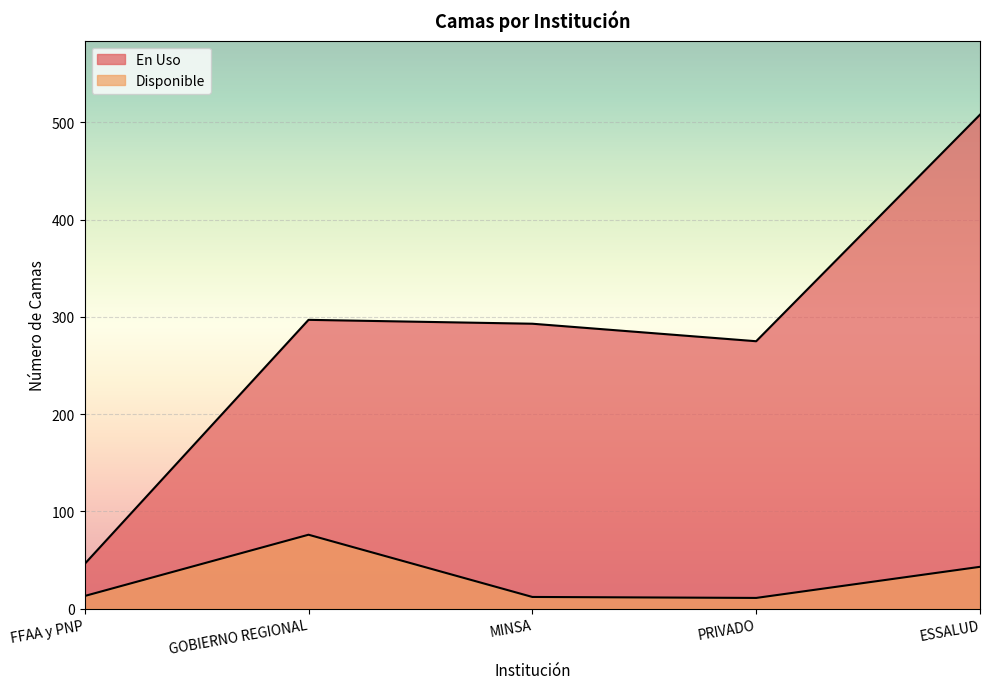

Is it true that Disponible equals 21 at FFAA y PNP?

False